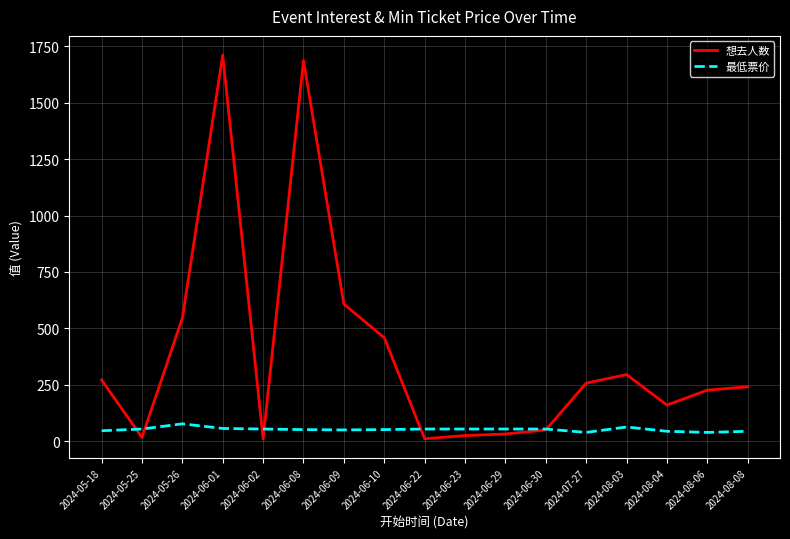

Is the value of 想去人数 at 2024-08-03 greater than the value of 最低票价 at 2024-05-25?

Yes